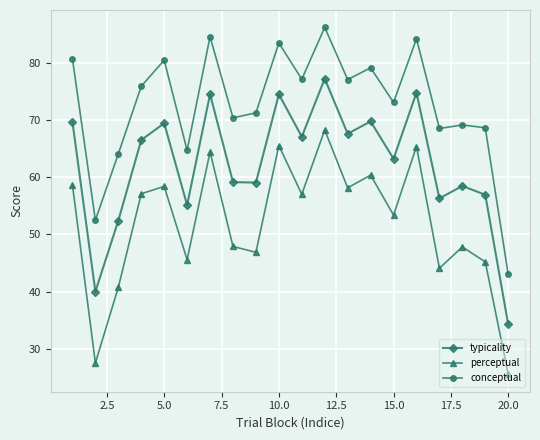

True or false: perceptual and conceptual cross at least once.

False